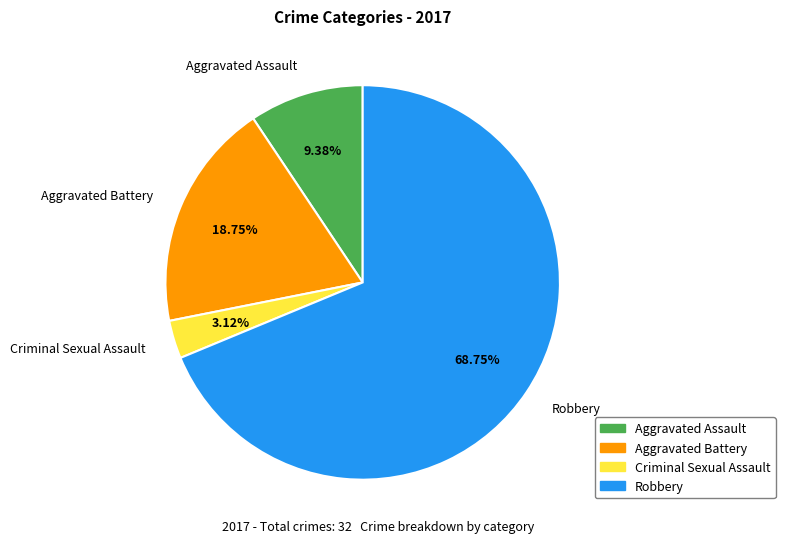

Between Criminal Sexual Assault and Aggravated Battery, which is larger?

Aggravated Battery